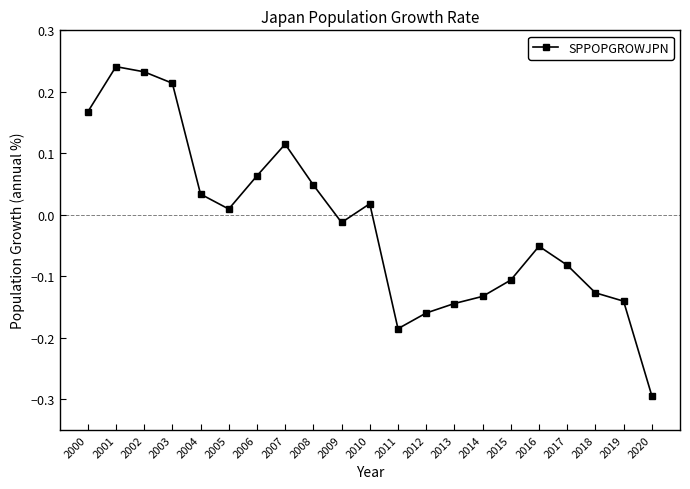

What is the difference between the maximum and minimum values?

0.5